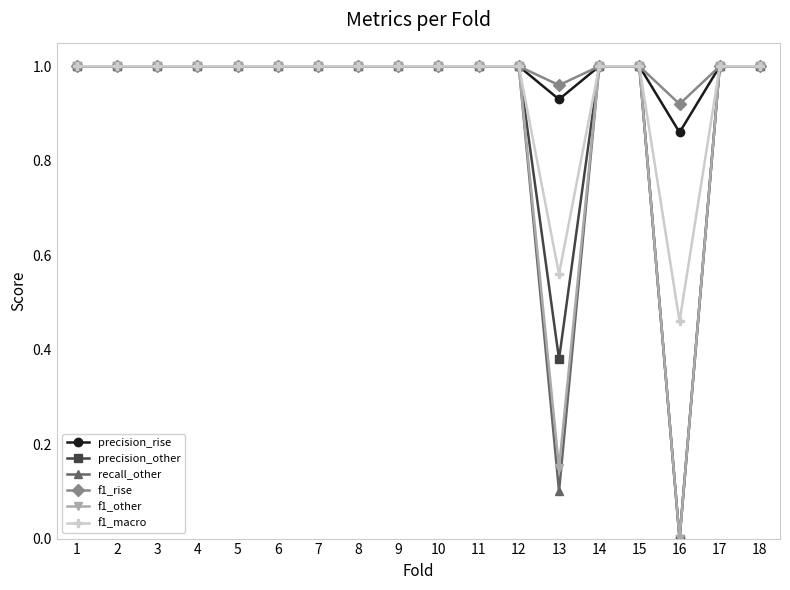

What is the total value across all series at 8?

6.0